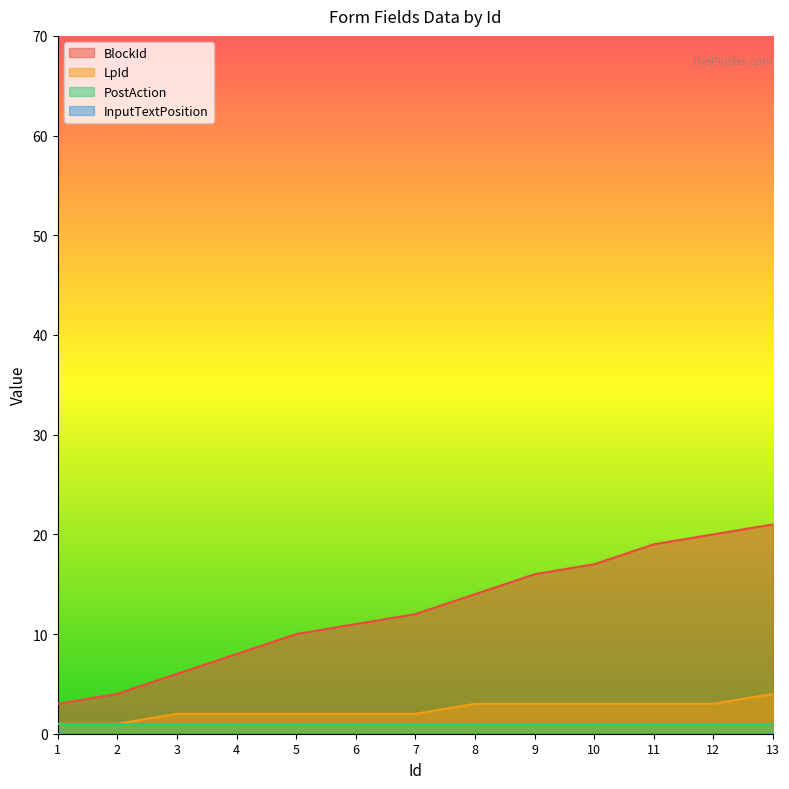

List the labels in order of BlockId value, smallest first.

1, 2, 3, 4, 5, 6, 7, 8, 9, 10, 11, 12, 13